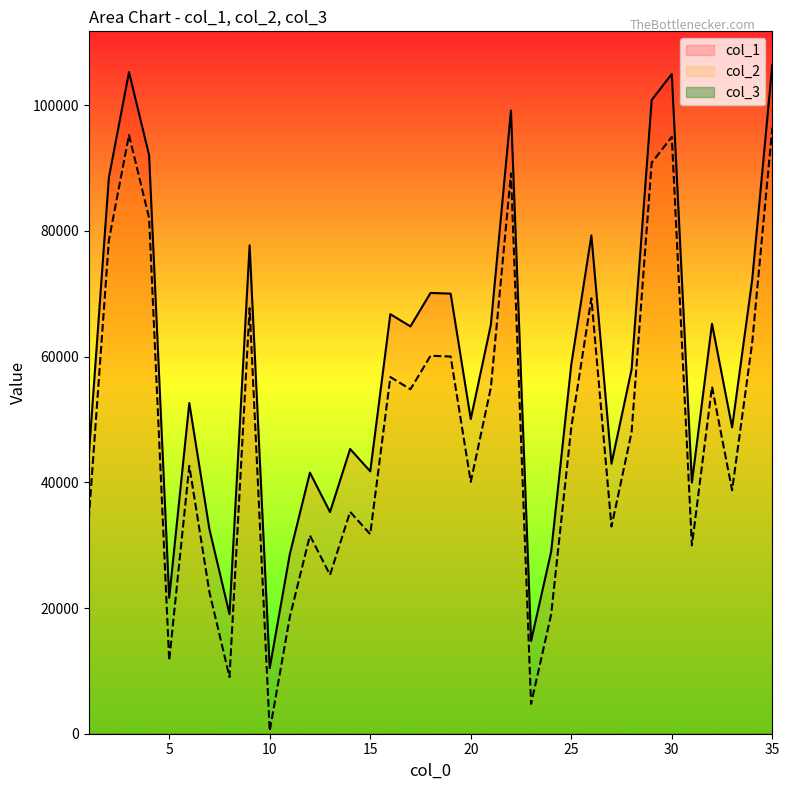

Reading left to right, extract all data points from this chart.

col_1: 44179	88503	105266	92065	21623	52620	32545	19019	77716	10431	28573	41542	35269	45306	41749	66751	64810	70138	70021	50063	65076	99159	14744	28987	58731	79283	42967	57969	100842	104964	39965	65232	48738	72243	106437
col_2: 34179	78503	95266	82065	11623	42620	22545	9019	67716	431	18573	31542	25269	35306	31749	56751	54810	60138	60021	40063	55076	89159	4744	18987	48731	69283	32967	47969	90842	94964	29965	55232	38738	62243	96437